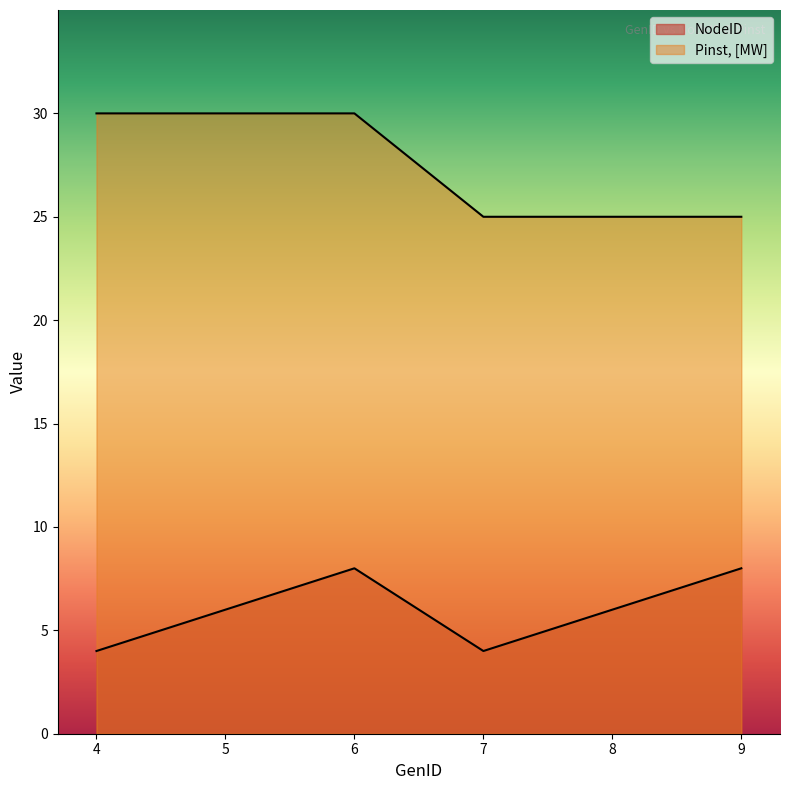

Which series changed the most between 4 and 6?

NodeID